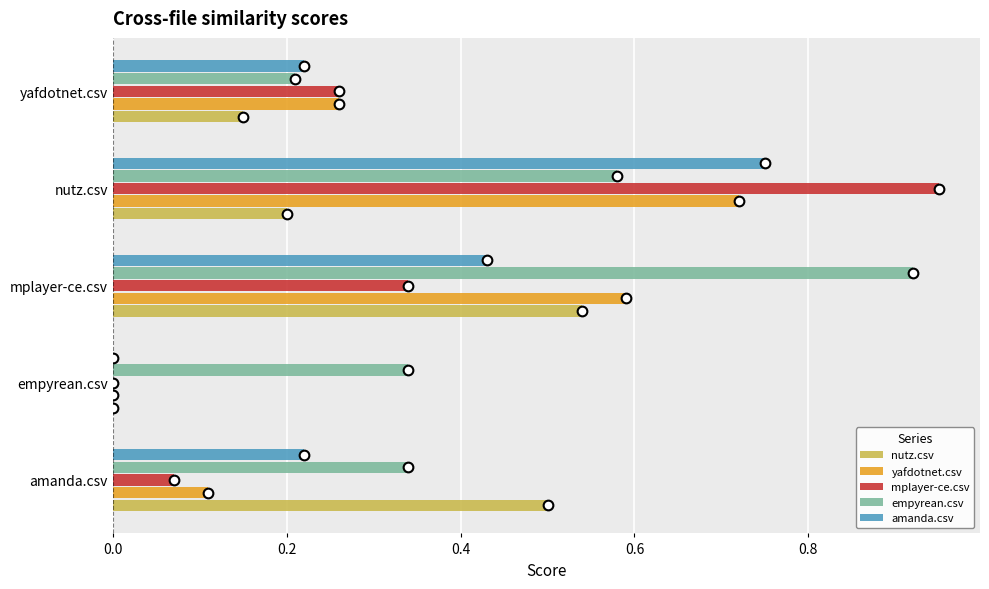

The value of yafdotnet.csv at empyrean.csv is 0.0. True or false?

True